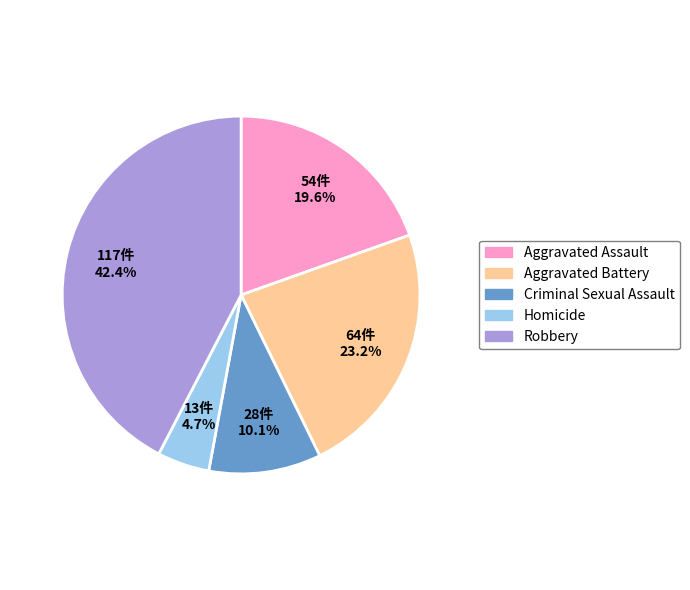

How many slices are in this pie chart?

5